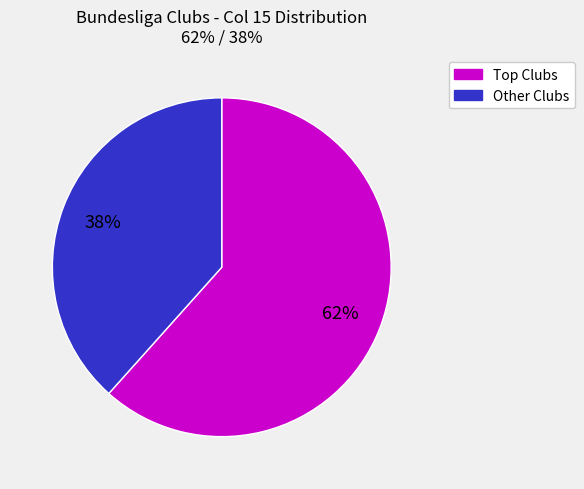

To the nearest percent, what is the average slice percentage?

50%